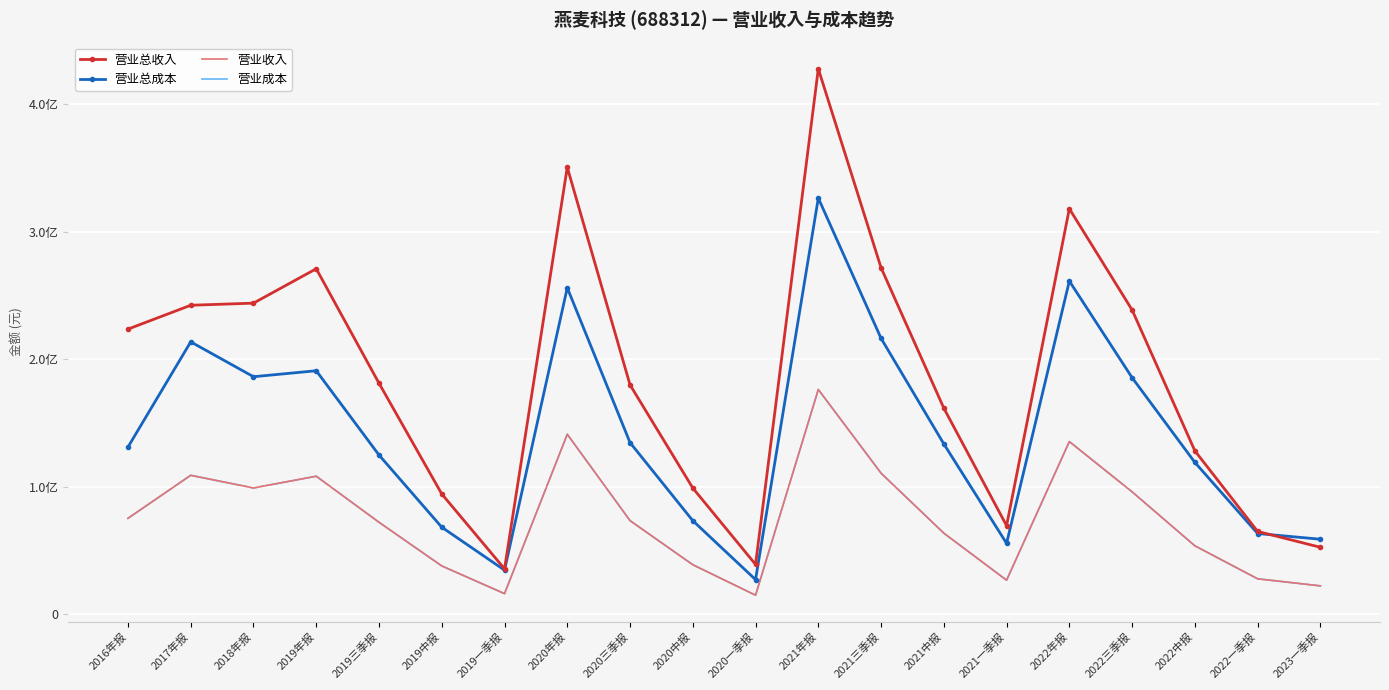

At which category does 营业总收入 reach its first local peak?

2019年报